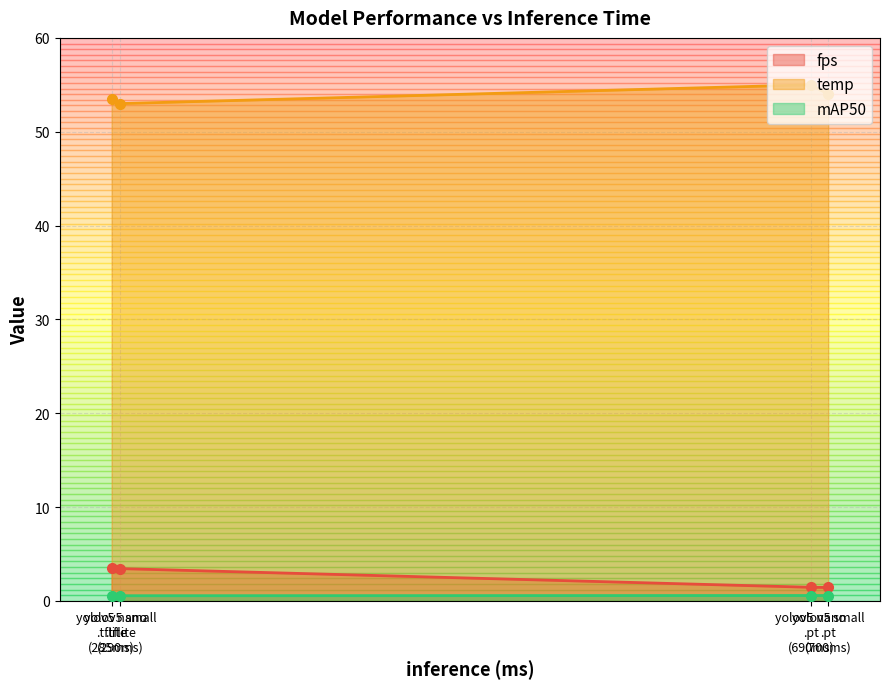

What is the sum of all fps values?

9.8